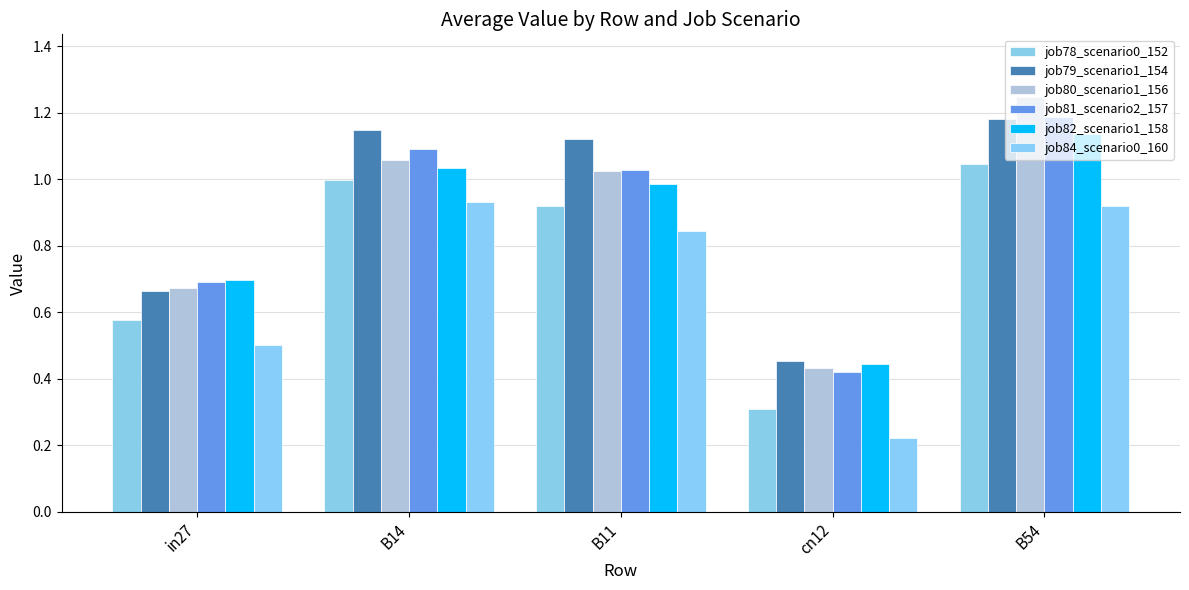

The value of job80_scenario1_156 at B11 is 1.0. True or false?

True